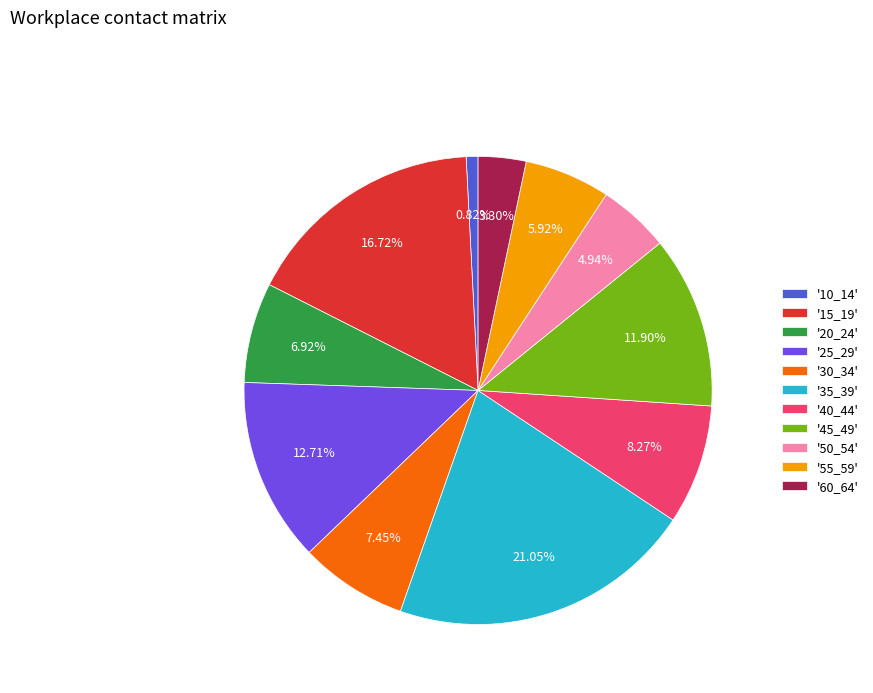

Which has a higher value, '20_24' or '25_29'?

'25_29'